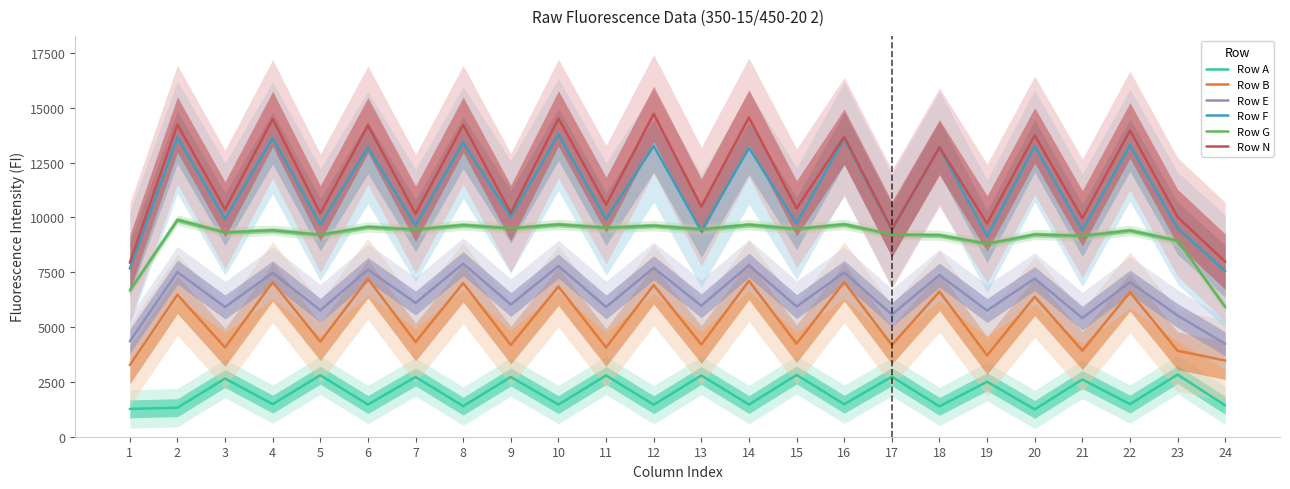

True or false: Row F has more than 2 points higher than both neighbors.

True